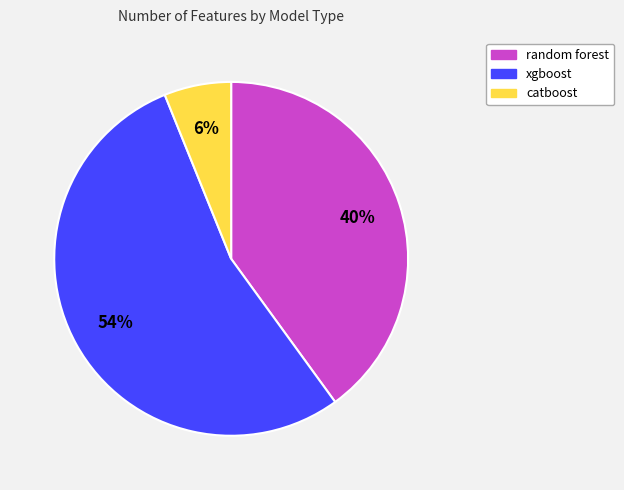

Is it true that random forest is 40% of the pie?

True